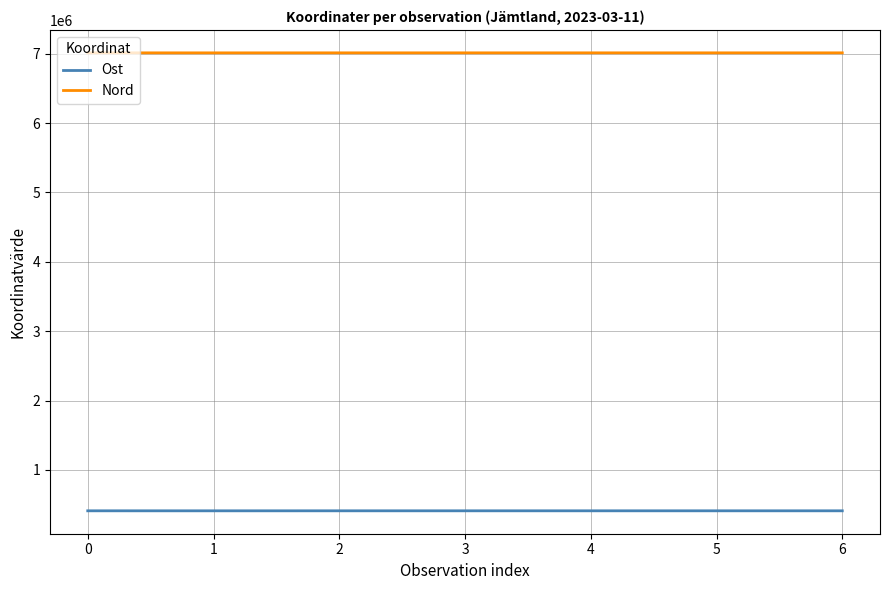

True or false: Ost has more than 0 interior local peaks.

True